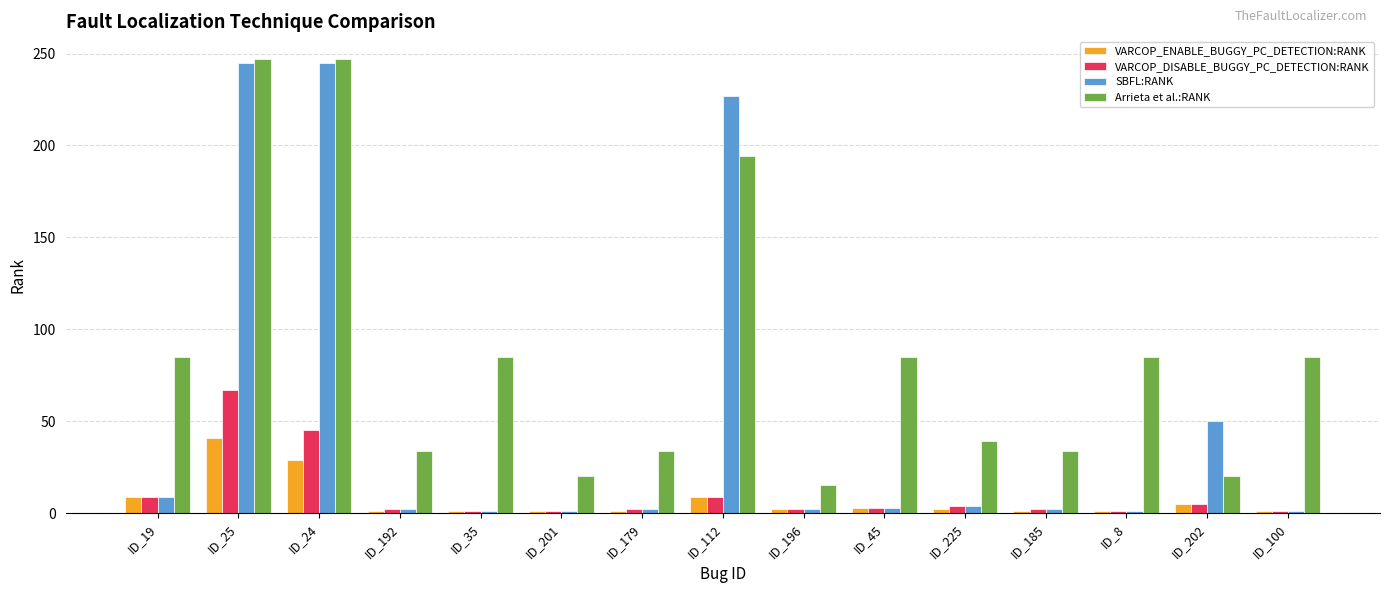

How many data points does each series have?

15